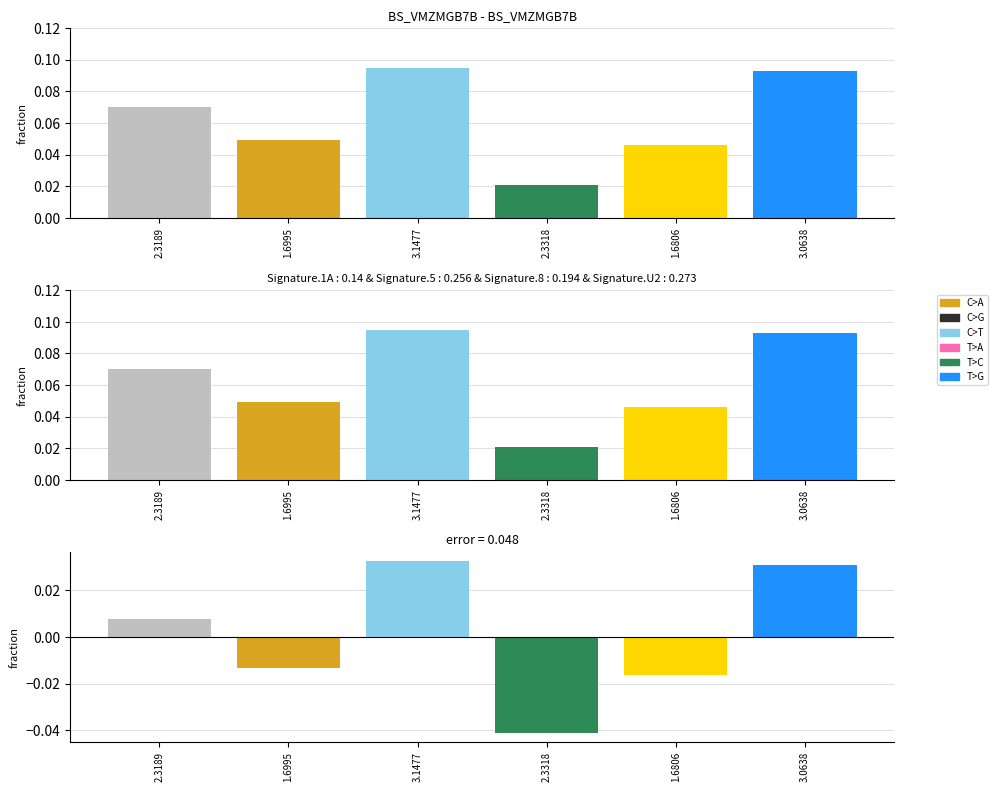

Rank the categories by value from highest to lowest.

3.1477, 3.0638, 2.3189, 1.6995, 1.6806, 2.3318